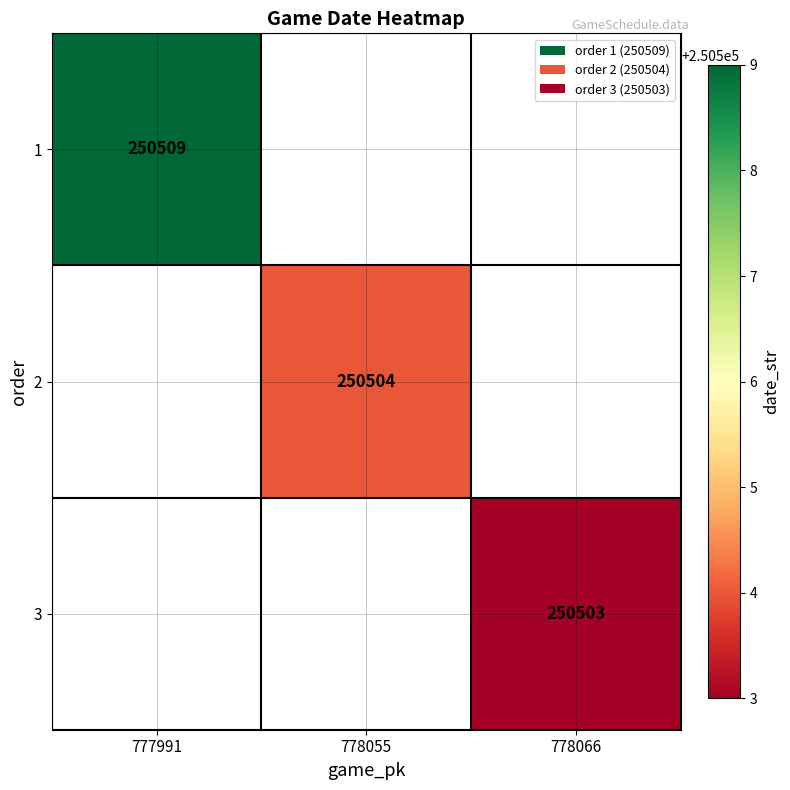

Is the value of 2 at 778055 greater than the value of 1 at 777991?

No